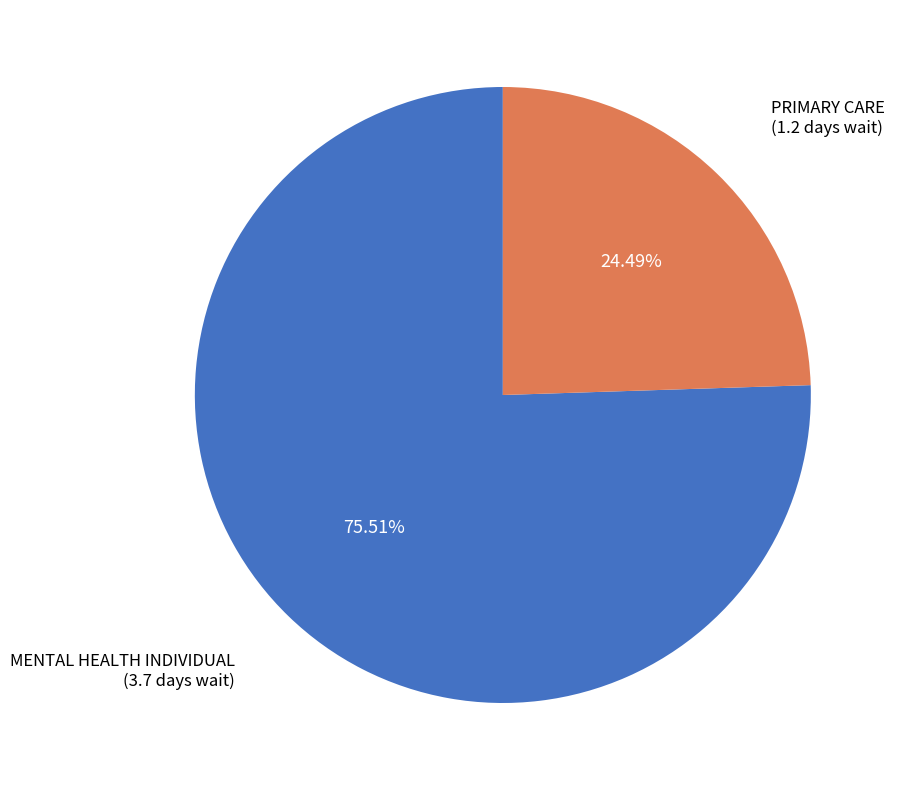

To the nearest percent, what is the difference between the PRIMARY CARE and MENTAL HEALTH INDIVIDUAL slice percentages?

51%